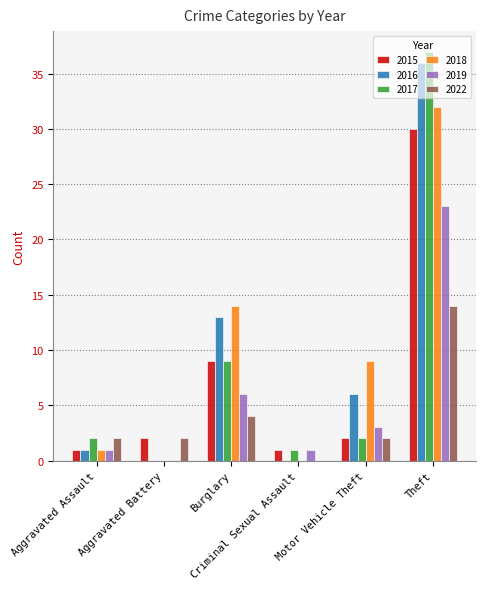

What is the greatest value displayed?

37